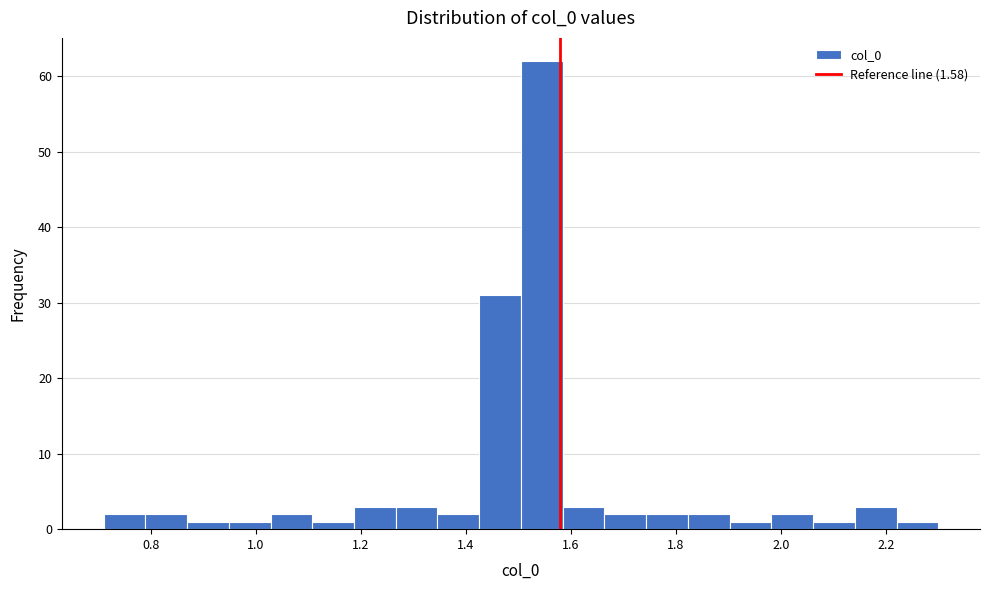

Around what value on the x-axis is the tallest bar? Give the approximate position of its centre, as read against the axis.

1.54